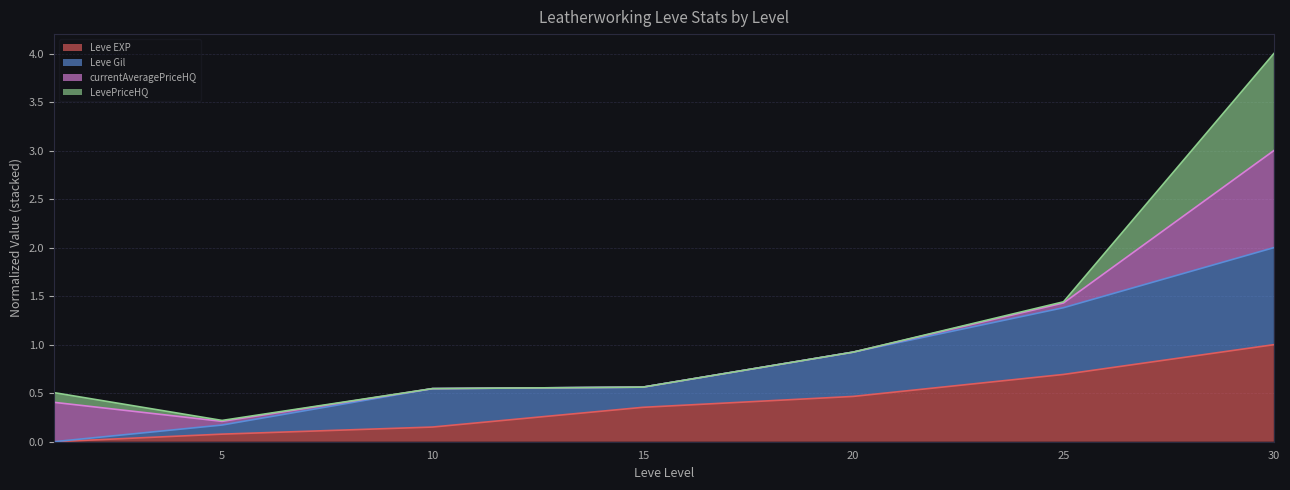

What is the total value across all series at 20?

0.9